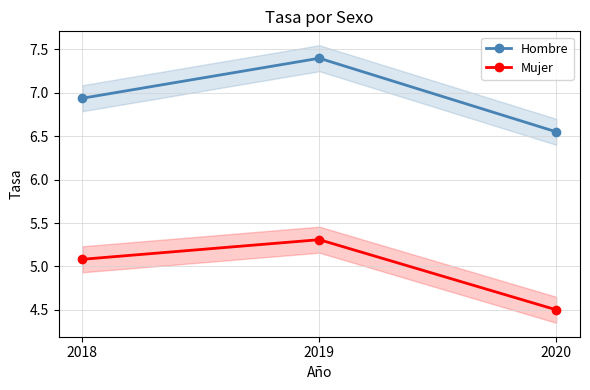

Between 2020 and 2019, which is larger?

2019